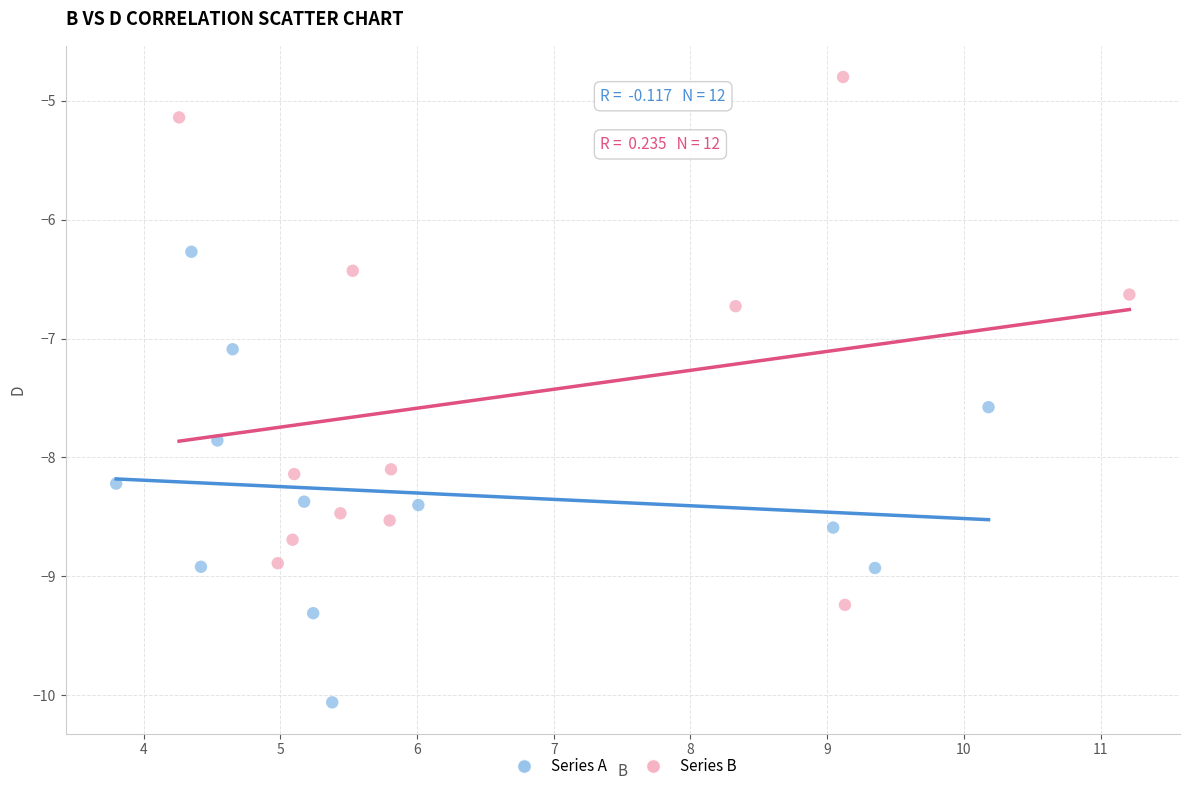

Which series contains the highest Y value?

Series B